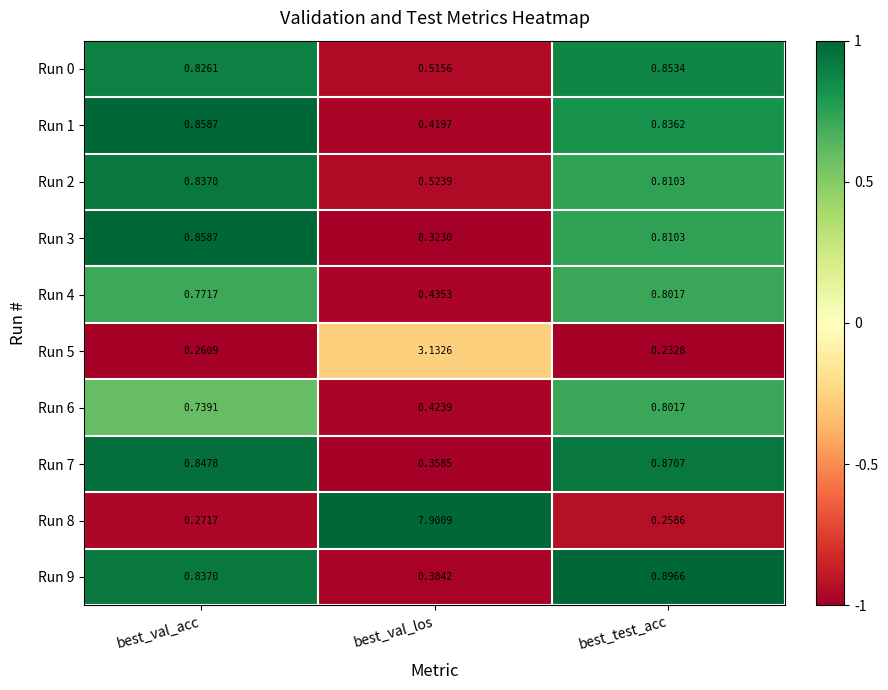

Which category has the lowest value across all series?

best_test_acc